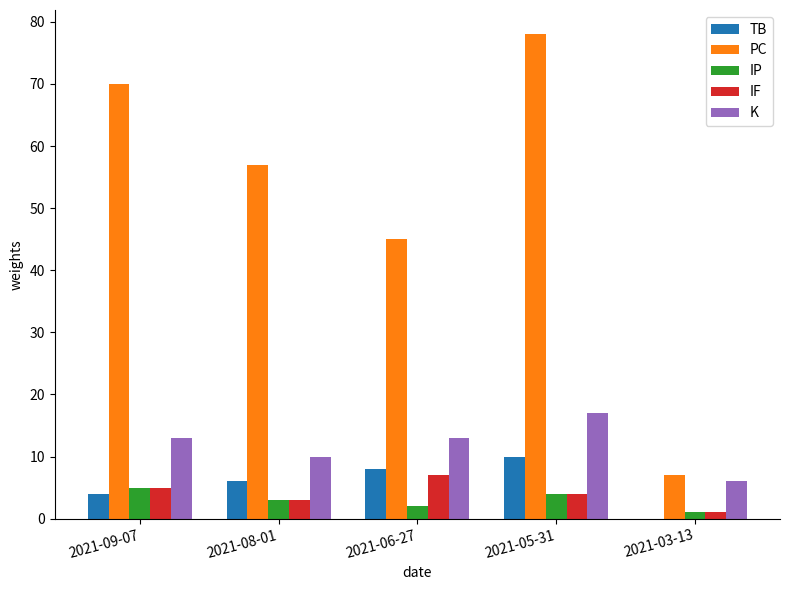

Which label corresponds to the largest value in the chart?

2021-05-31